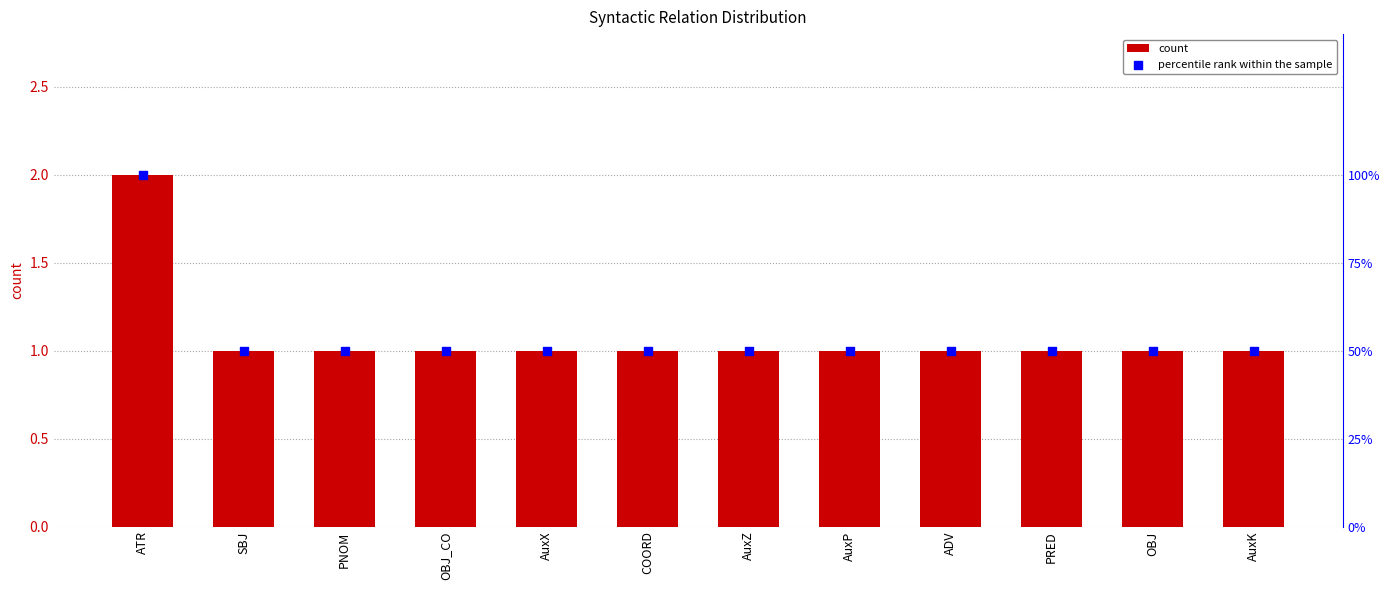

Which series contains the highest Y value?

percentile rank within the sample